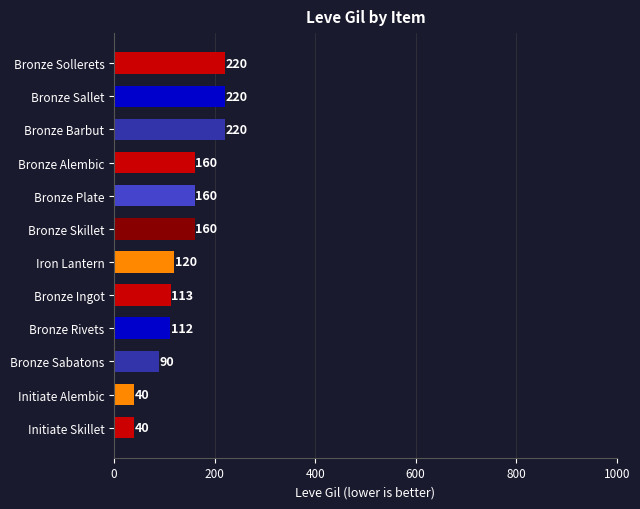

Reading bottom to top, extract all data points from this chart.

40	40	90	112	113	120	160	160	160	220	220	220